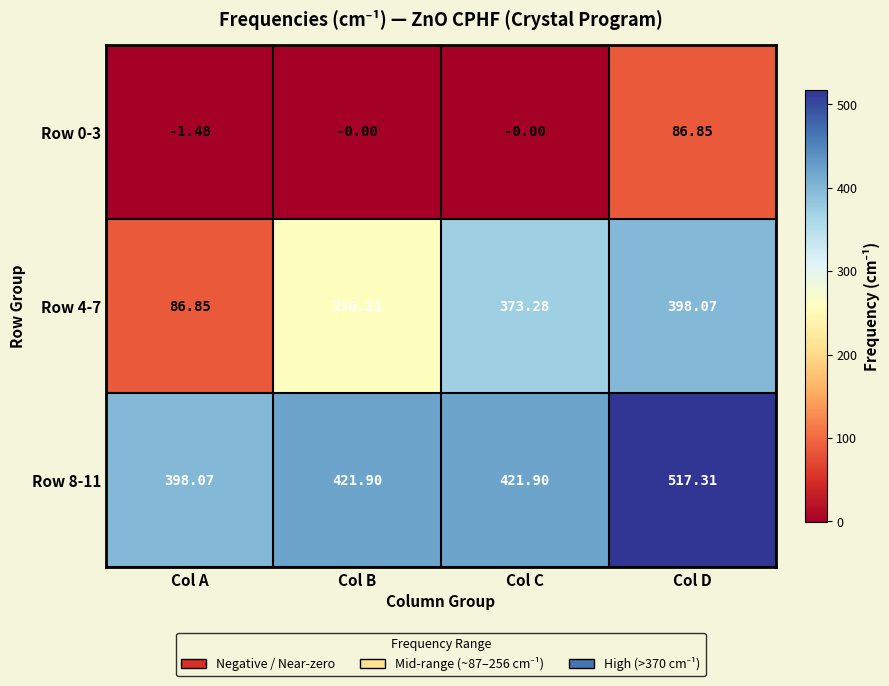

Where does the Row 4-7 series first go above 373?

Col C